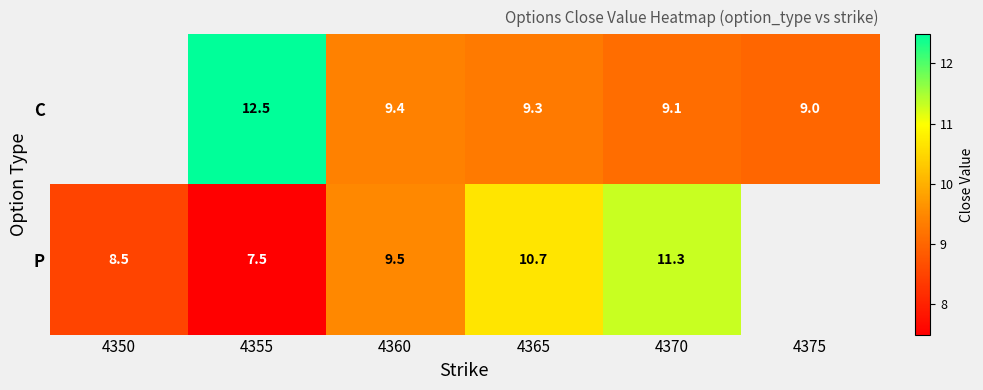

Is the value of C at 4360 greater than the value of P at 4370?

No